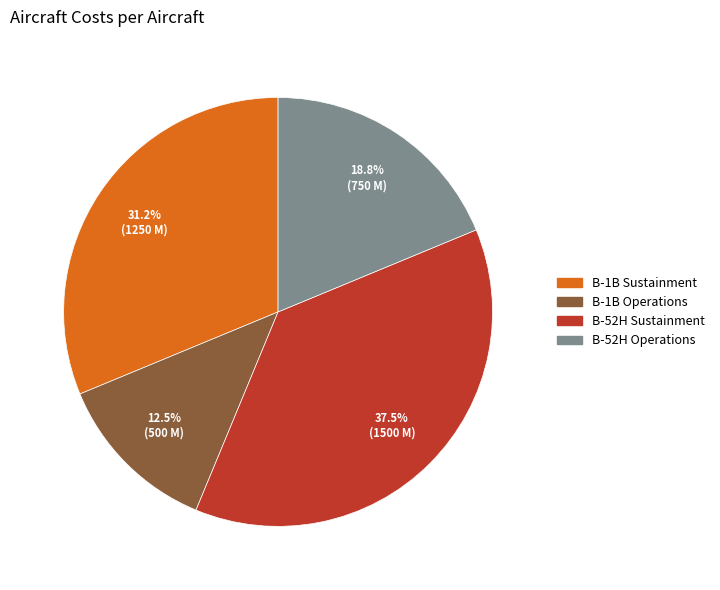

Which category has the biggest portion of the pie?

B-52H Sustainment